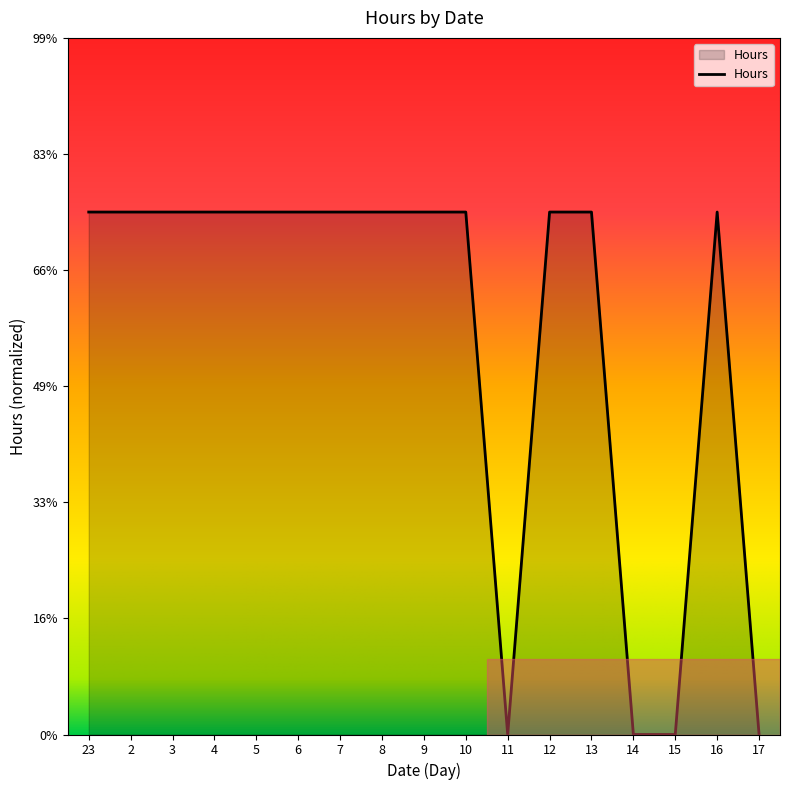

Is this an area chart (filled region under the line)?

Yes